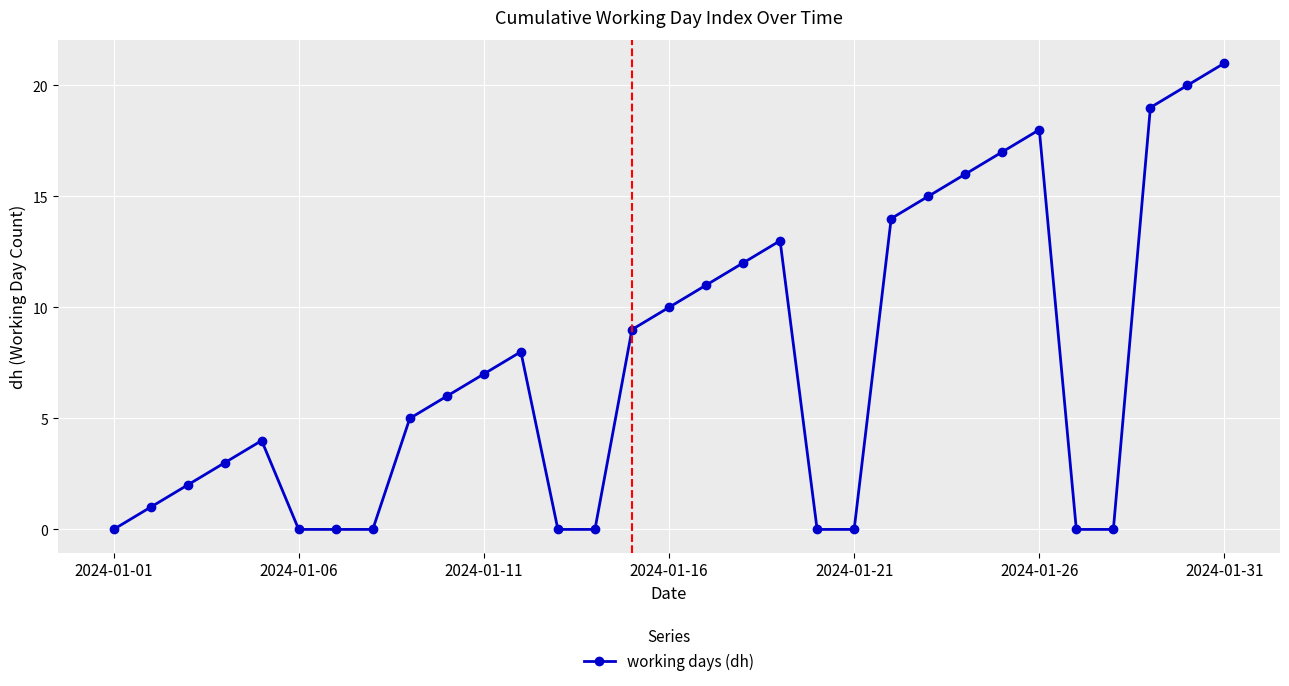

Count the number of categories in the chart.

31